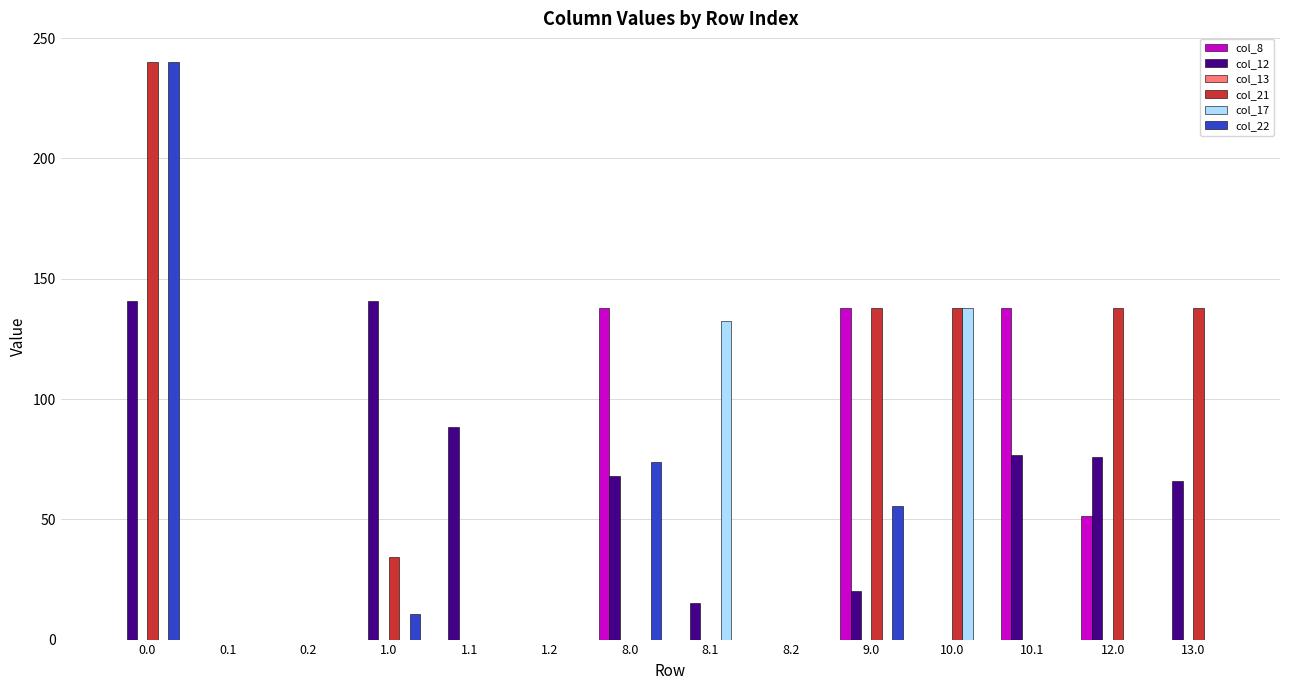

Is the value of col_21 at 1.0 greater than the value of col_22 at 8.2?

Yes